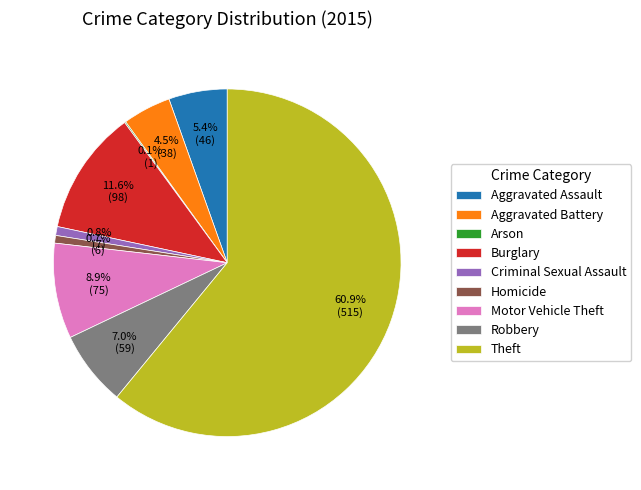

Which category has the biggest portion of the pie?

Theft